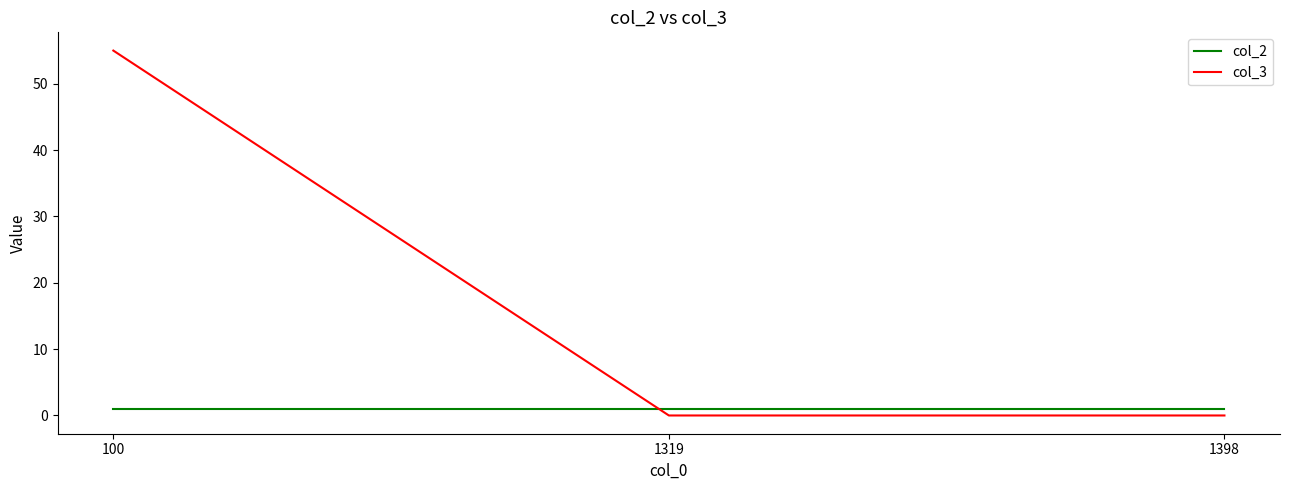

True or false: col_2 has a value of 1 at 100.

True